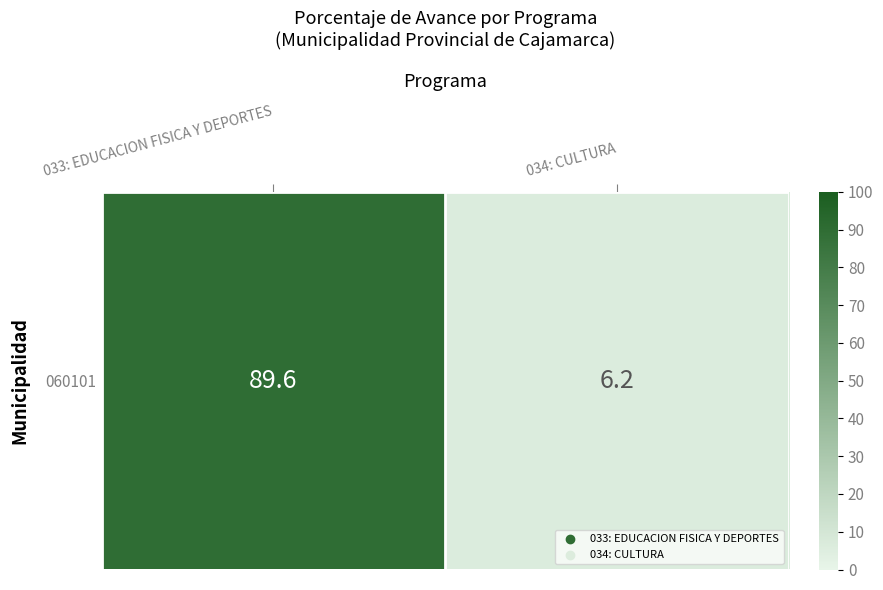

Reading left to right, what are all the values shown in this chart?

89.6	6.2